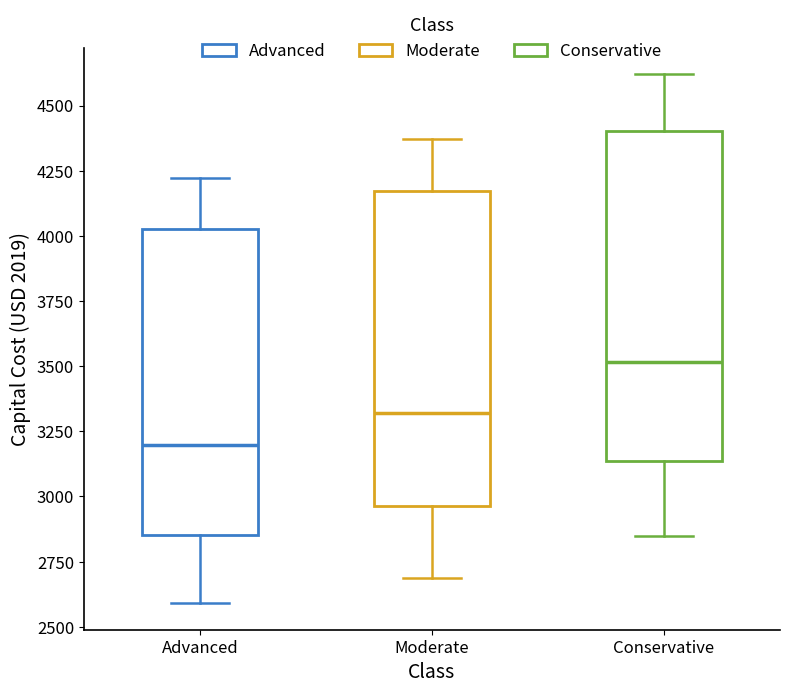

Reading left to right, read every box against the y-axis: the position of its median line, the range the box covers, and the ends of its whiskers. The values are not printed on the chart, so give them approximately, as read against the axis.

Advanced: median 3200, box 2850 to 4000, whiskers 2600 to 4200
Moderate: median 3300, box 2950 to 4150, whiskers 2700 to 4350
Conservative: median 3500, box 3150 to 4400, whiskers 2850 to 4600